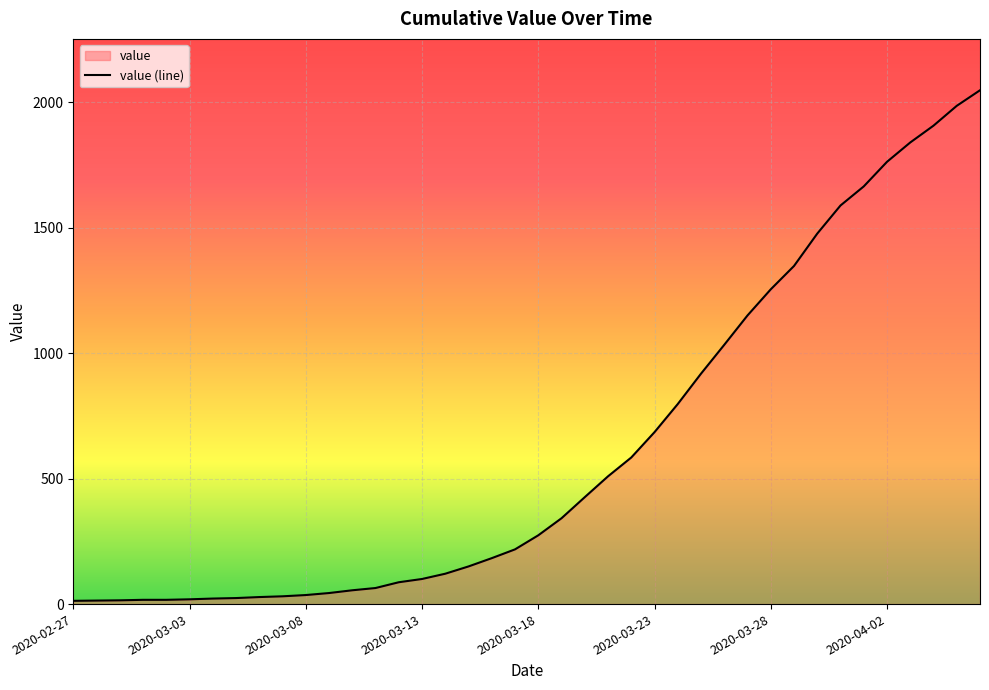

What is the greatest value displayed?

2047